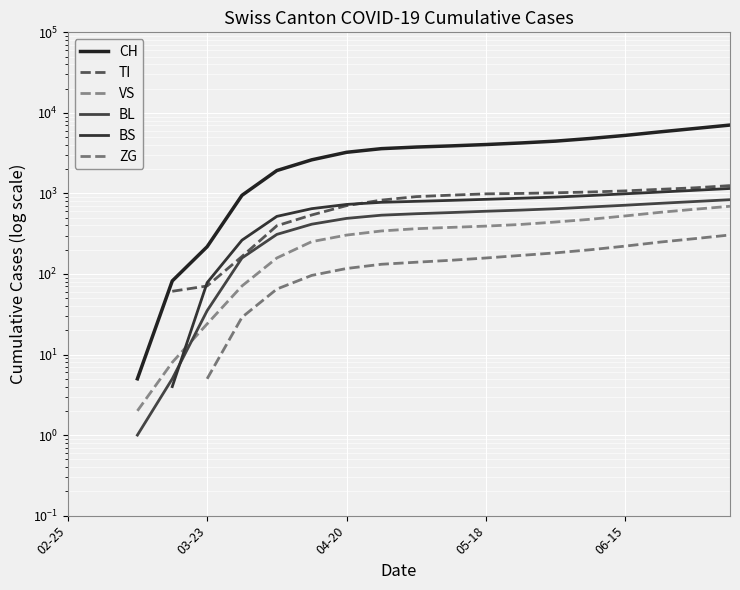

True or false: BL and CH intersect in this chart.

False